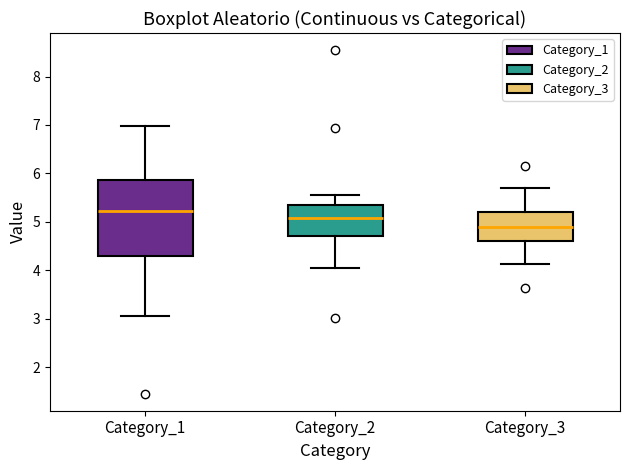

Reading left to right, transcribe this box plot: for each box, give where its median line is, the range the box spans, and where its two whiskers end, as read against the y-axis. The values are not printed on the chart, so give them approximately, as read against the axis.

Category_1: median 5.2, box 4.3 to 5.9, whiskers 3.1 to 7.0
Category_2: median 5.1, box 4.7 to 5.3, whiskers 4.1 to 5.6
Category_3: median 4.9, box 4.6 to 5.2, whiskers 4.1 to 5.7